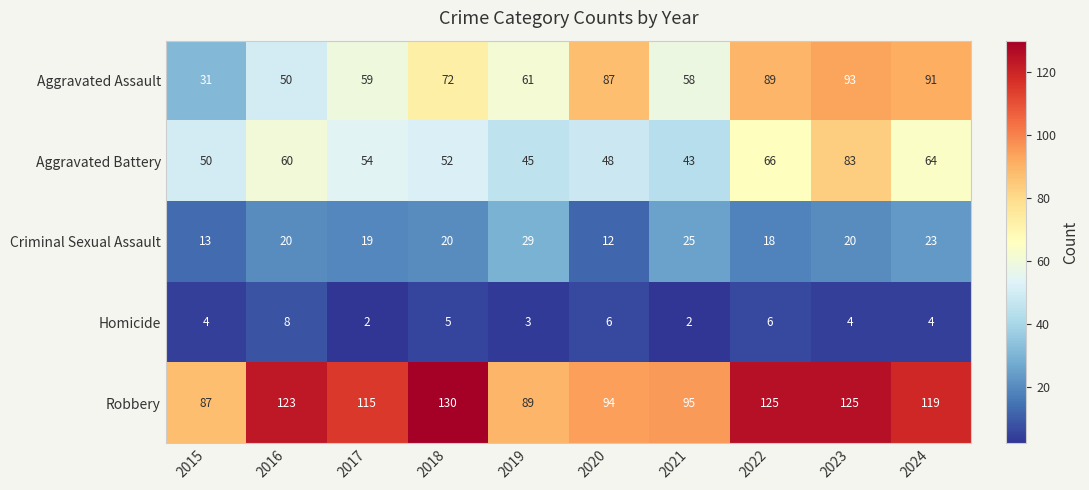

What is the difference between the maximum and minimum values in the Aggravated Assault series?

62